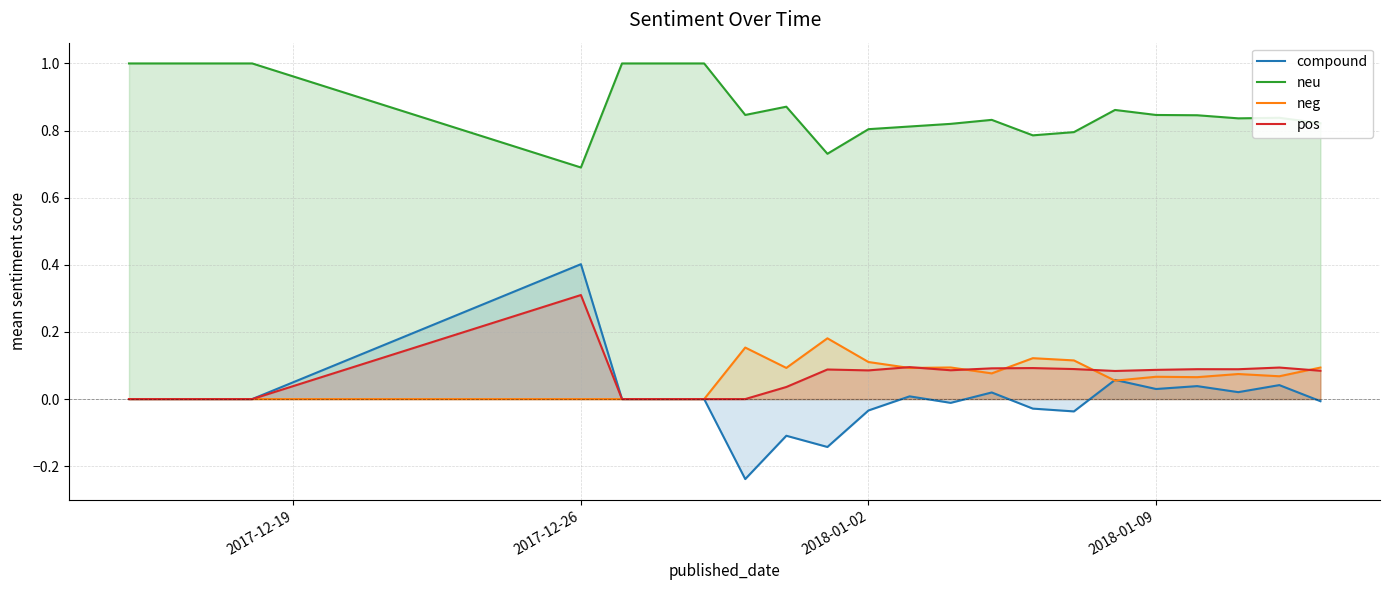

At which label does compound reach its peak?

2017-12-26